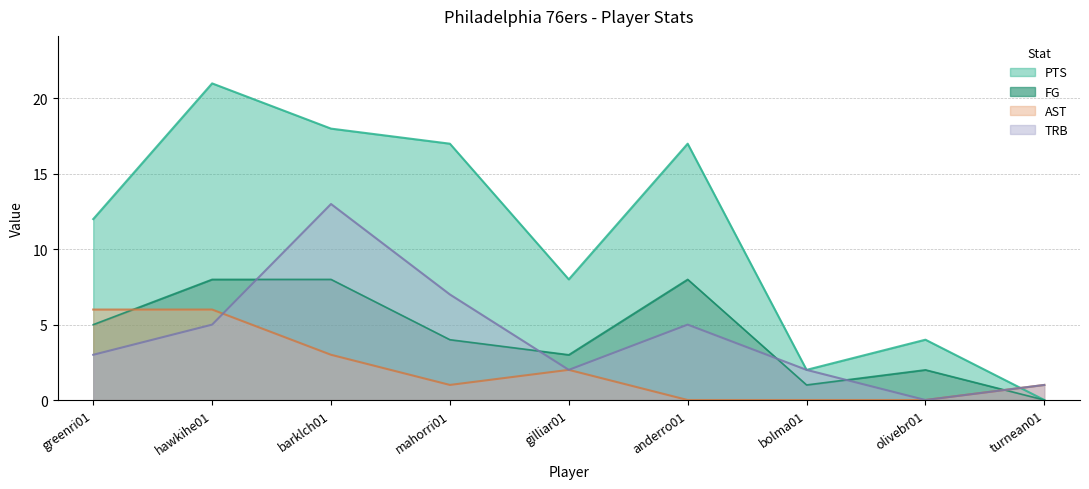

List the labels in order of PTS value, largest first.

hawkihe01, barklch01, mahorri01, anderro01, greenri01, gilliar01, olivebr01, bolma01, turnean01